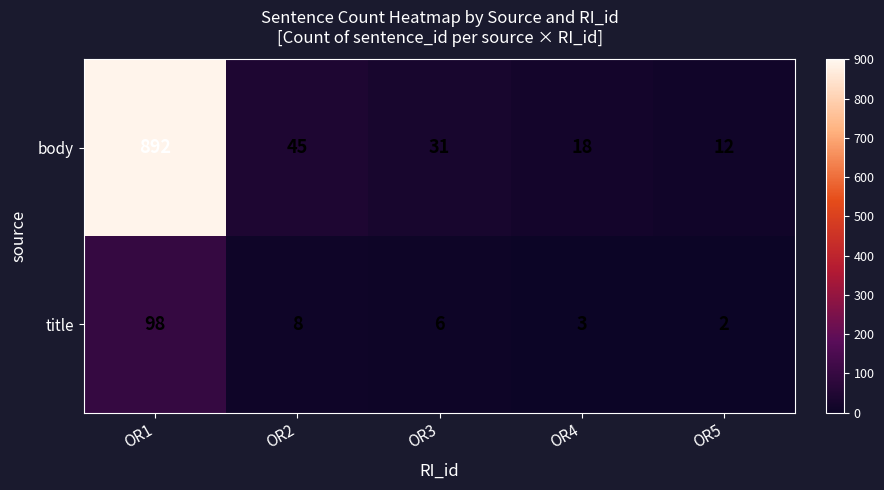

What is the total value across all series at OR4?

21